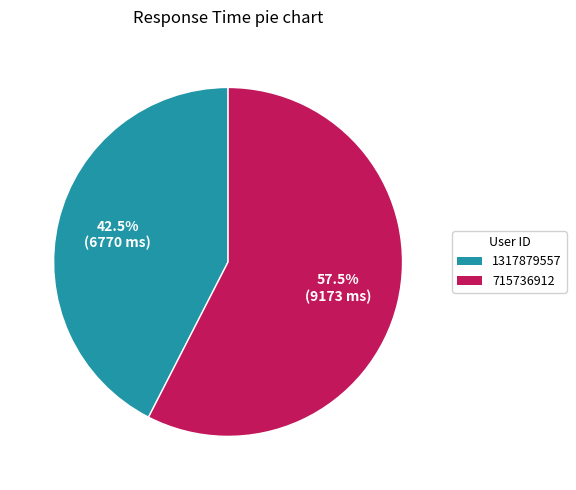

Is the sum of 1317879557 and 715736912 greater than half?

Yes